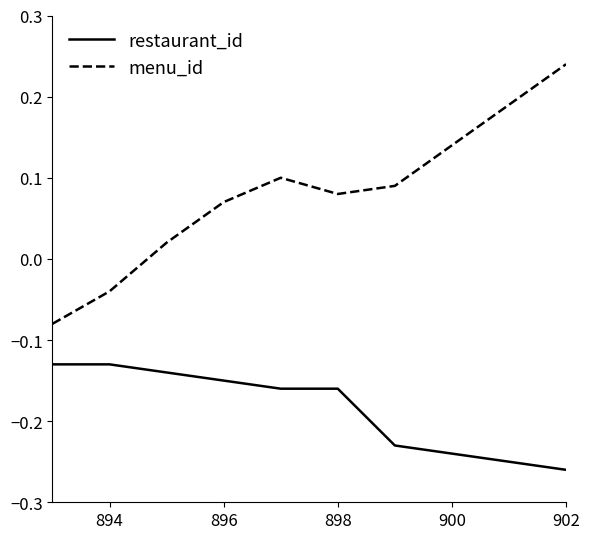

What is the difference between the maximum and minimum values in the menu_id series?

0.3